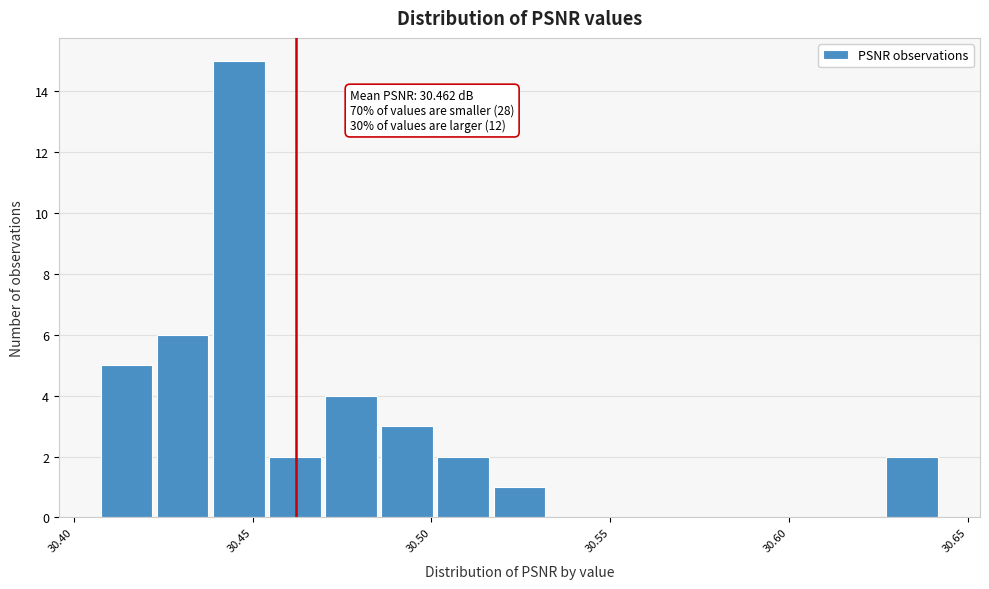

Around what value on the x-axis is the tallest bar? Give the approximate position of its centre, as read against the axis.

30.445